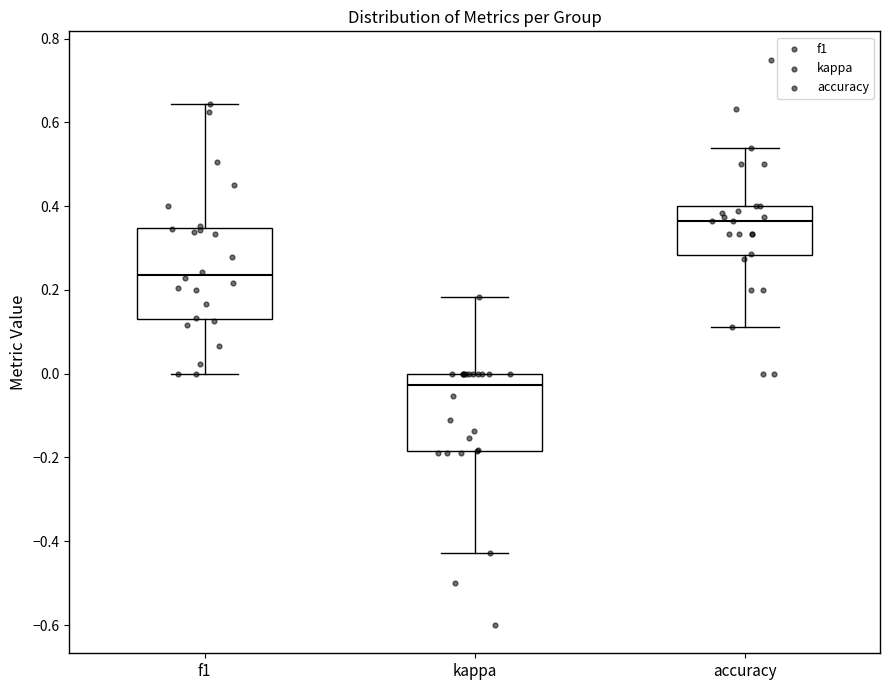

Reading left to right, transcribe this box plot: for each box, give where its median line is, the range the box spans, and where its two whiskers end, as read against the y-axis. The values are not printed on the chart, so give them approximately, as read against the axis.

f1: median 0.24, box 0.14 to 0.34, whiskers 0.00 to 0.64
kappa: median -0.02, box -0.18 to 0.00, whiskers -0.42 to 0.18
accuracy: median 0.36, box 0.28 to 0.40, whiskers 0.12 to 0.54